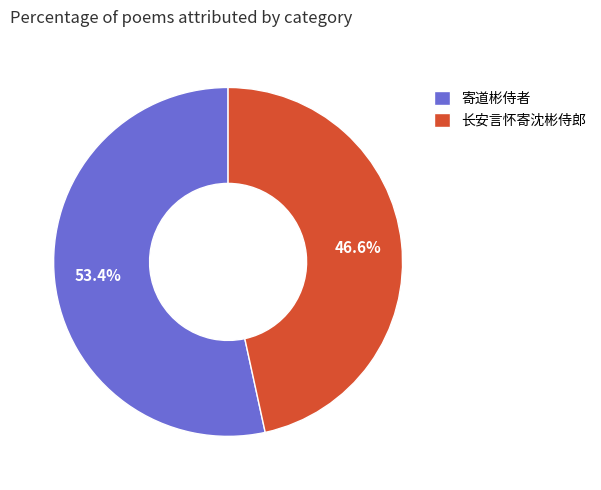

True or false: 长安言怀寄沈彬侍郎 accounts for 19% of the total.

False